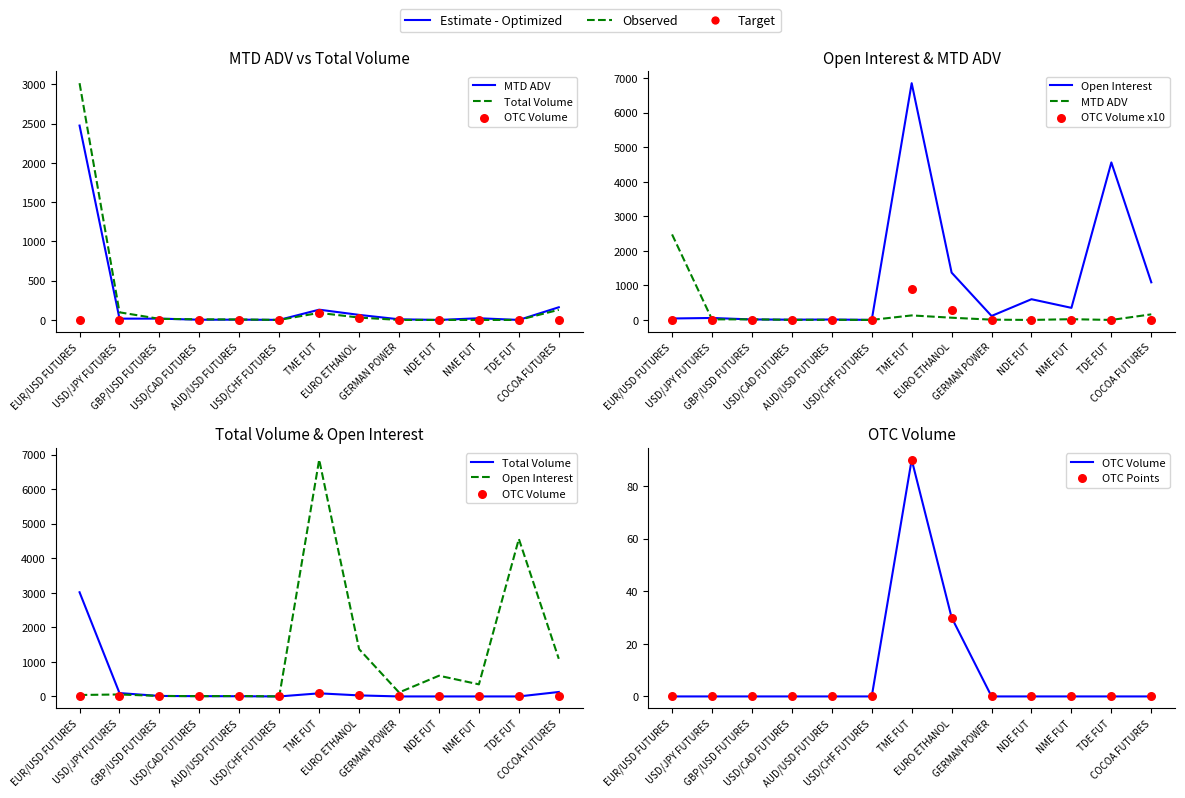

Which series contains the lowest Y value?

MTD ADV